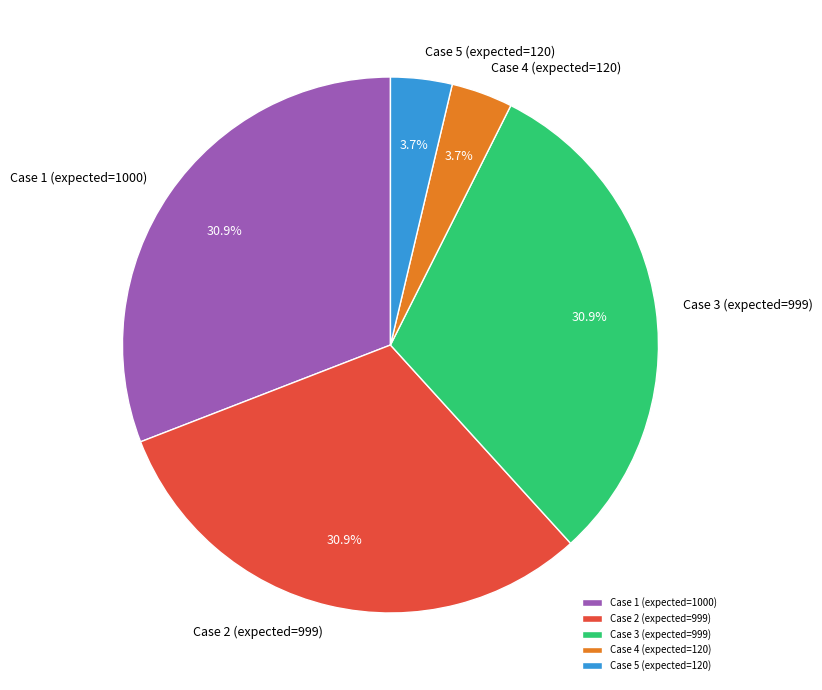

Does Case 4 (expected=120) account for over 50% of the chart?

No